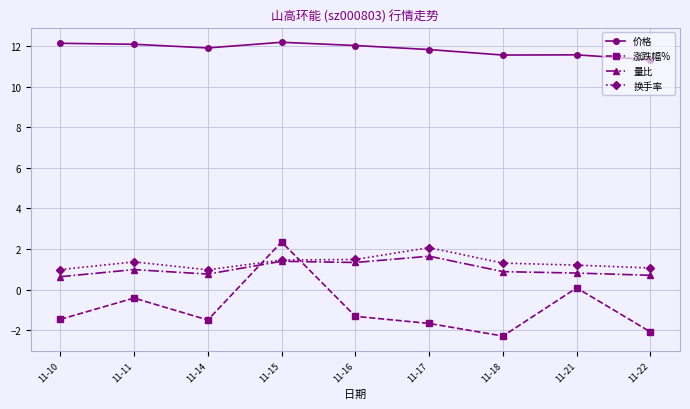

Between which two adjacent categories do 涨跌幅% and 换手率 first intersect?

11-14 and 11-15